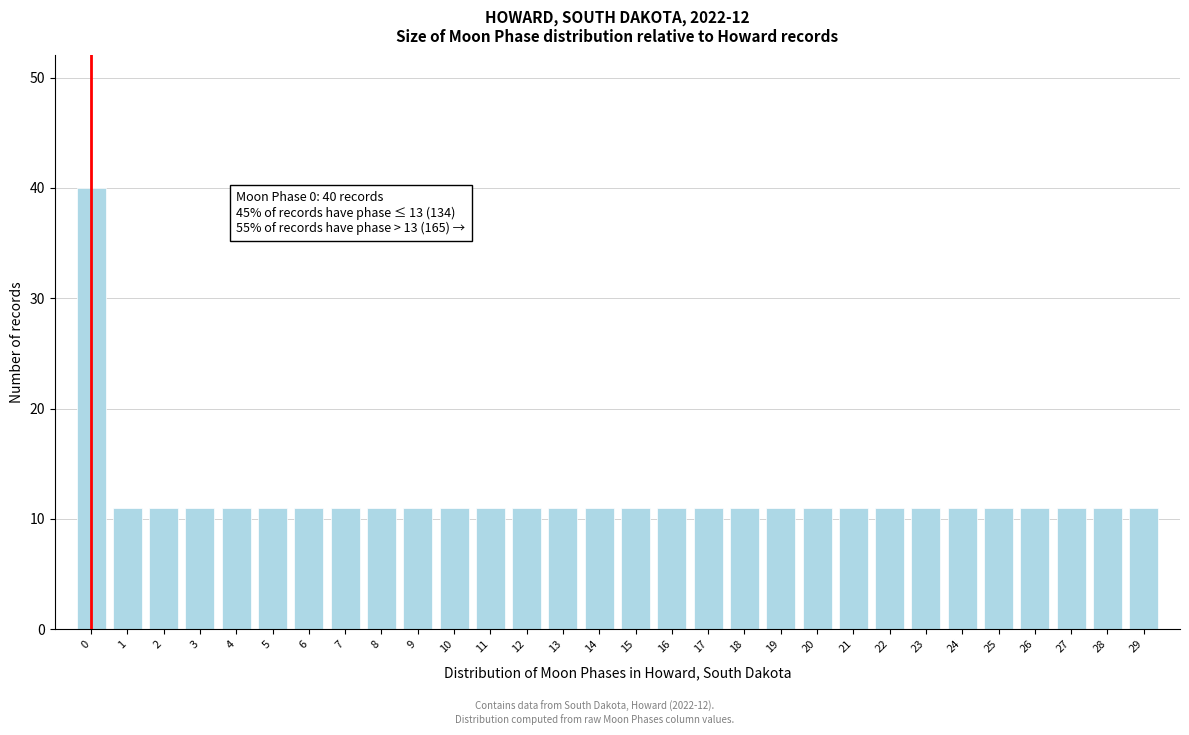

Reading left to right, extract all data points from this chart.

0=40	1=11	2=11	3=11	4=11	5=11	6=11	7=11	8=11	9=11	10=11	11=11	12=11	13=11	14=11	15=11	16=11	17=11	18=11	19=11	20=11	21=11	22=11	23=11	24=11	25=11	26=11	27=11	28=11	29=11